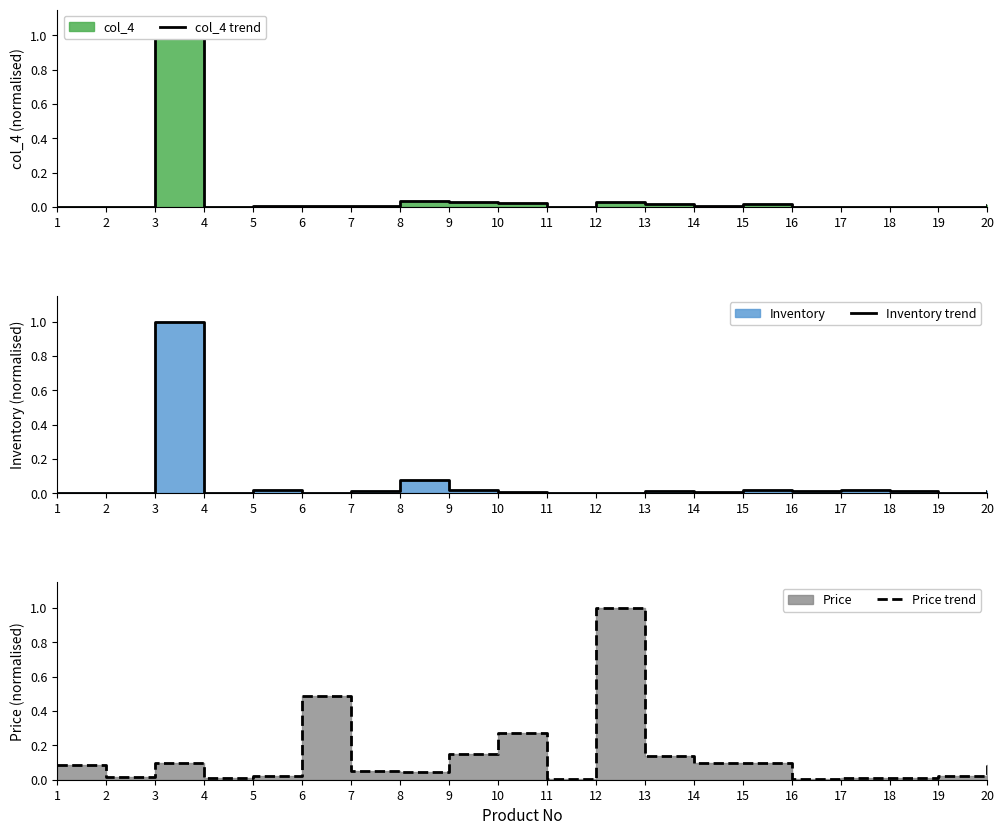

How many interior local peaks does the Price trend series have?

4